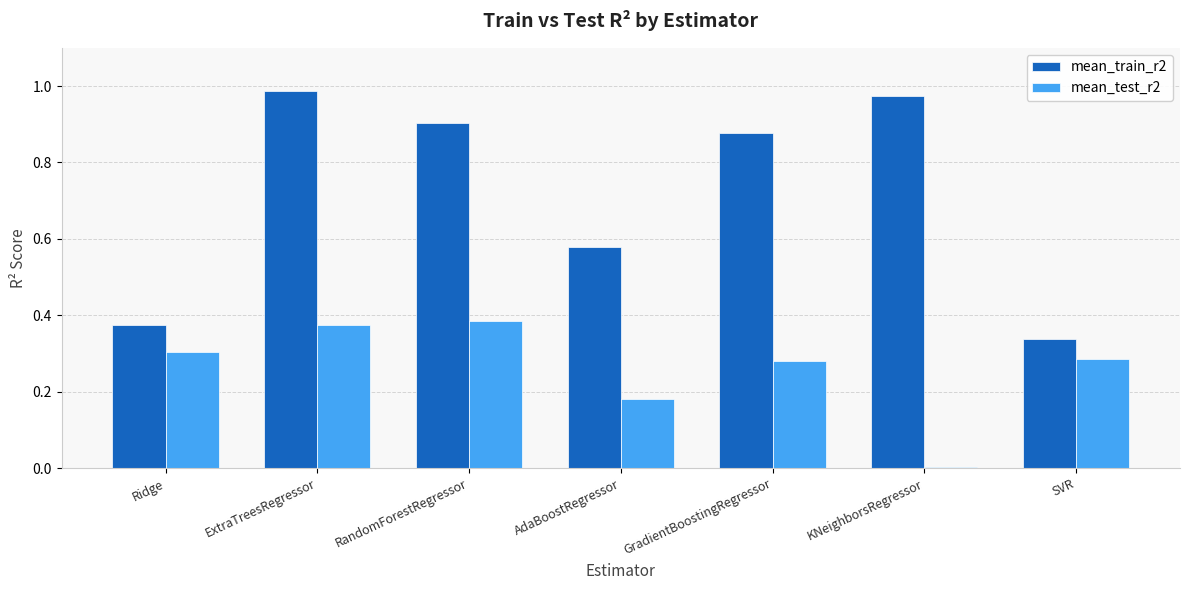

Which series has the largest total across all categories?

mean_train_r2